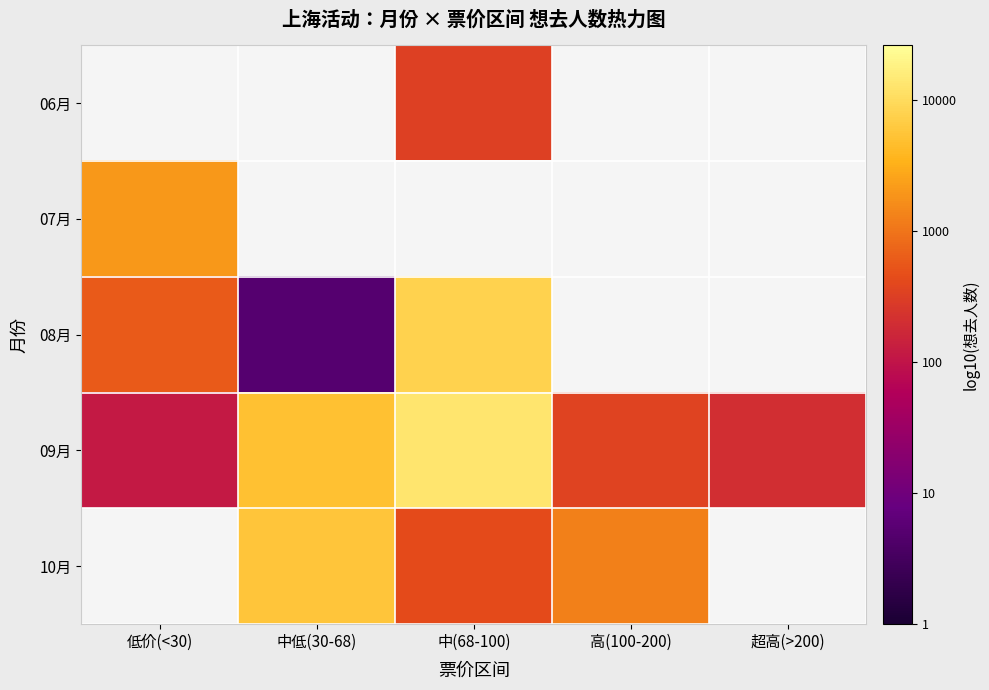

How many series are shown in this chart?

5